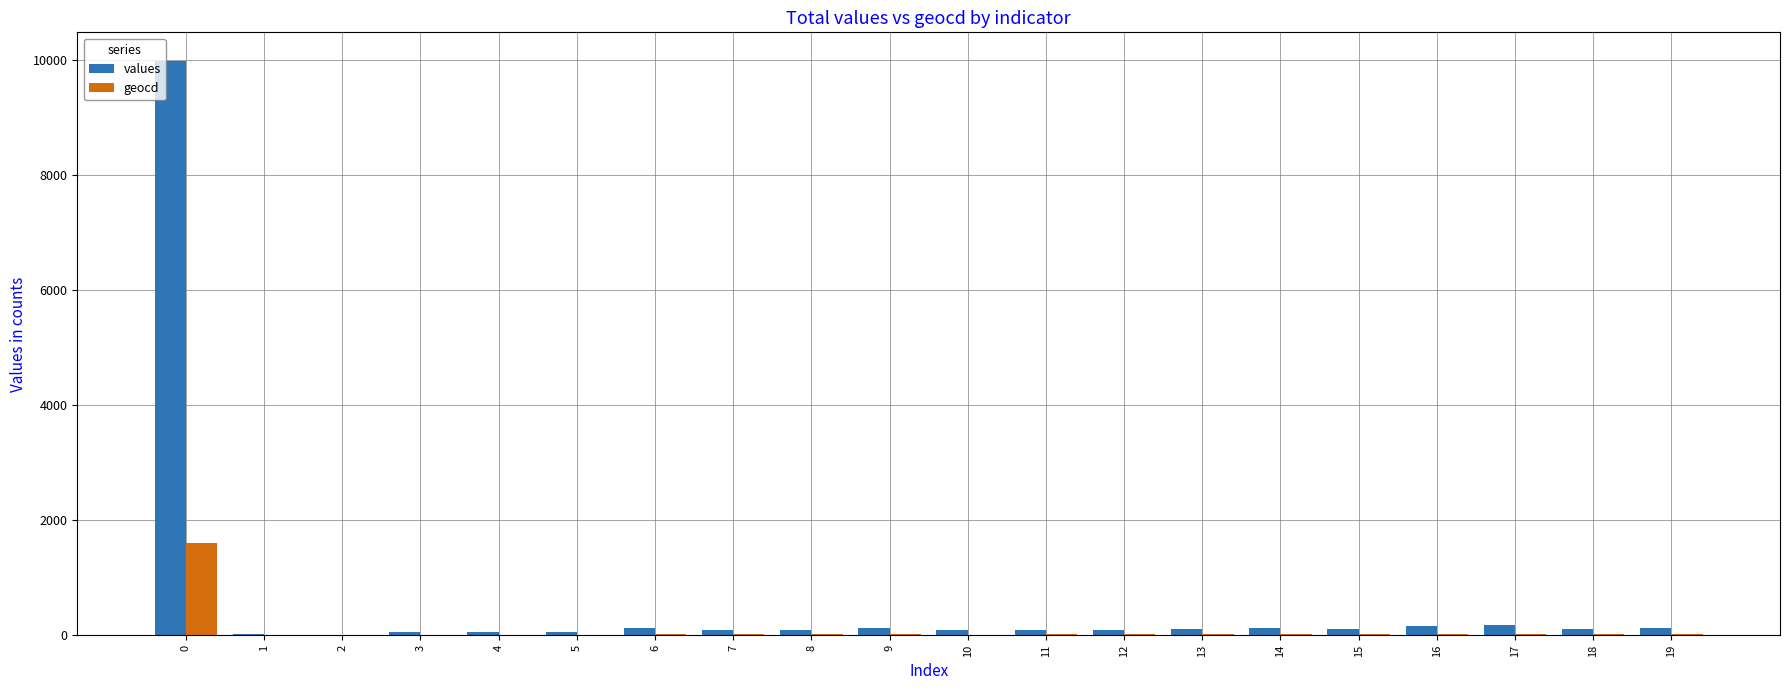

Is the value of geocd at 8 greater than the value of values at 0?

No